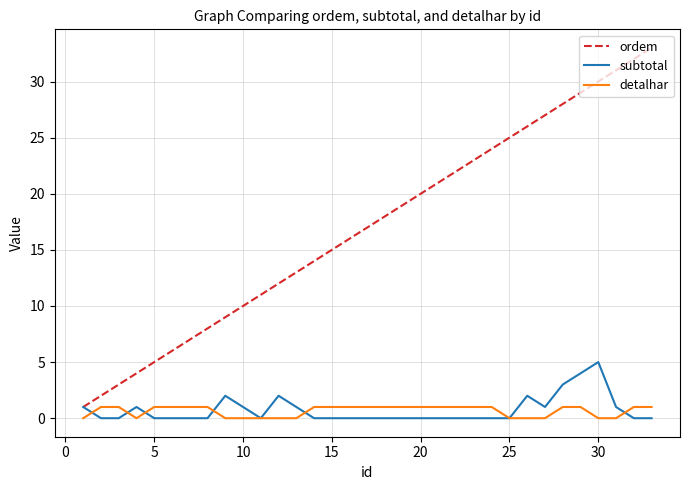

After their last crossing, which series has the higher values: subtotal or detalhar?

detalhar